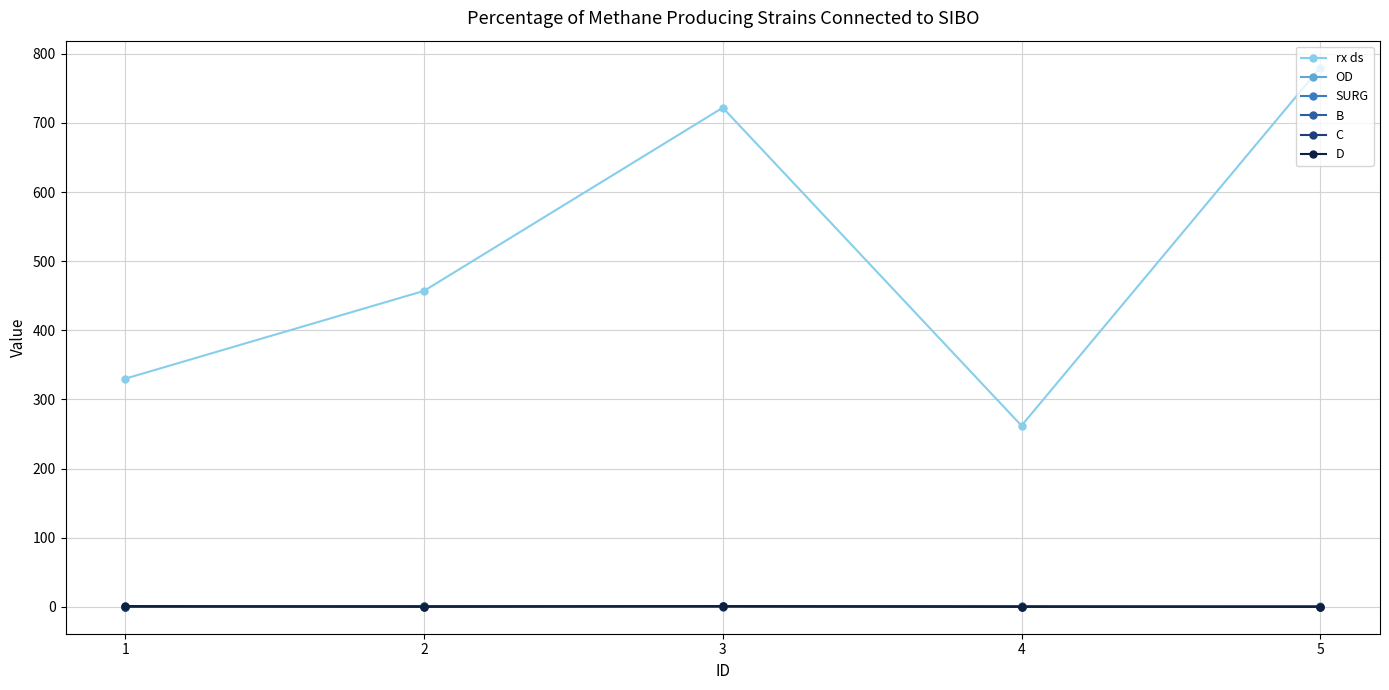

Does the chart have visible grid lines?

Yes